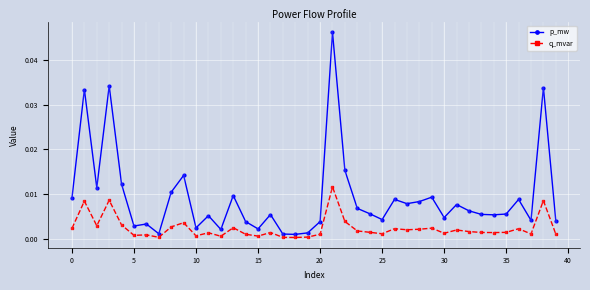

List the series in order of their peak value, lowest first.

q_mvar, p_mw